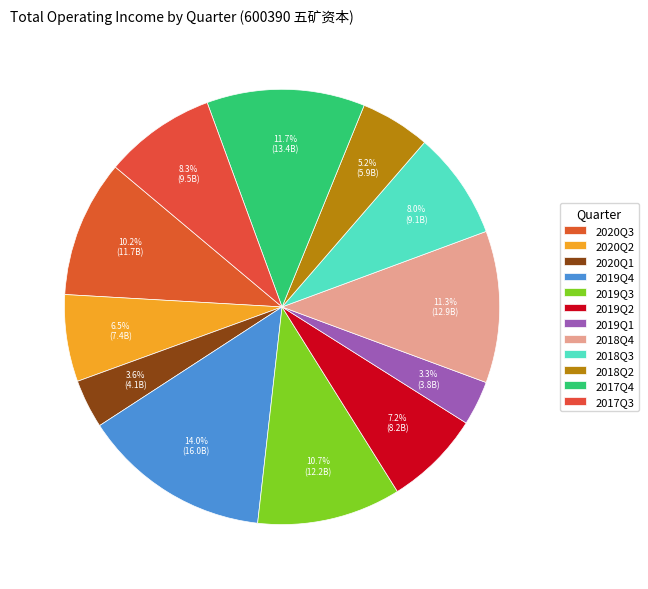

What percentage is the 2018Q3 slice, to the nearest percent?

8%